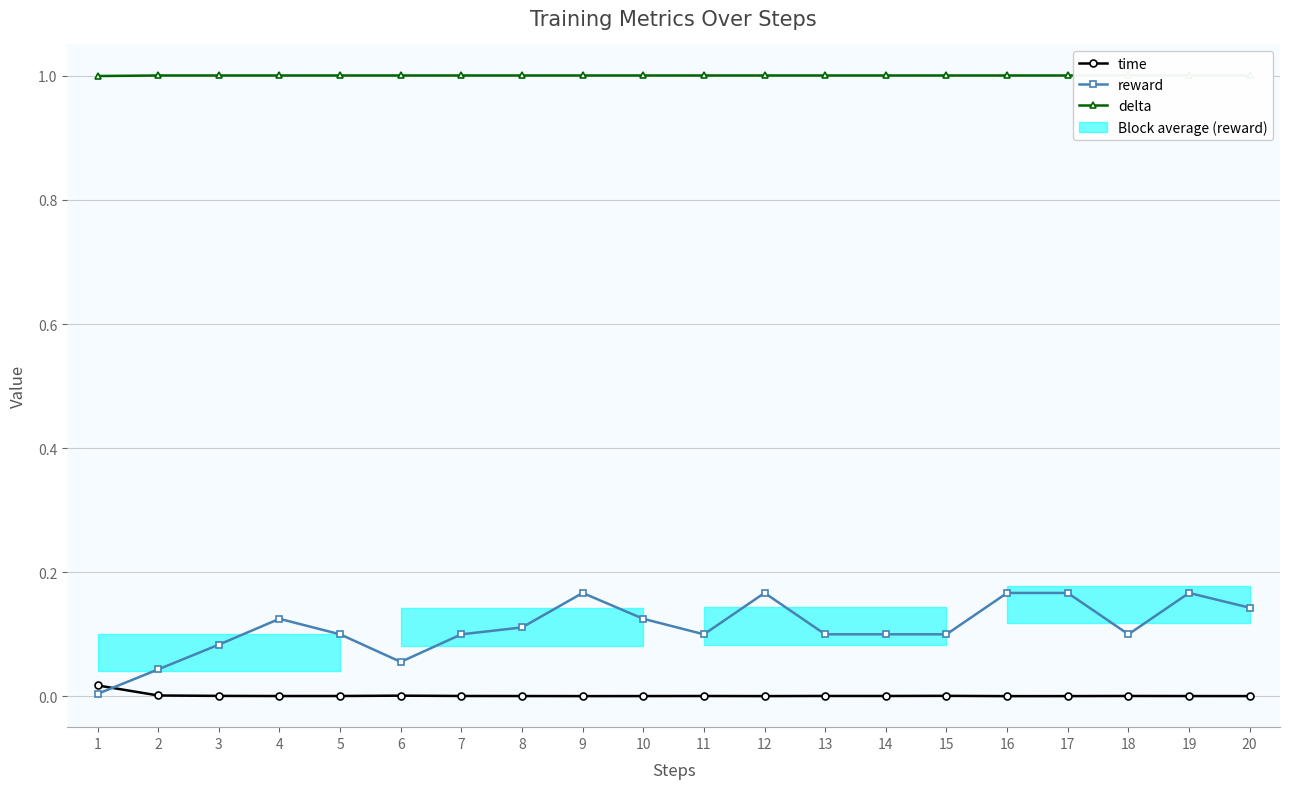

True or false: time and delta cross at least once.

False